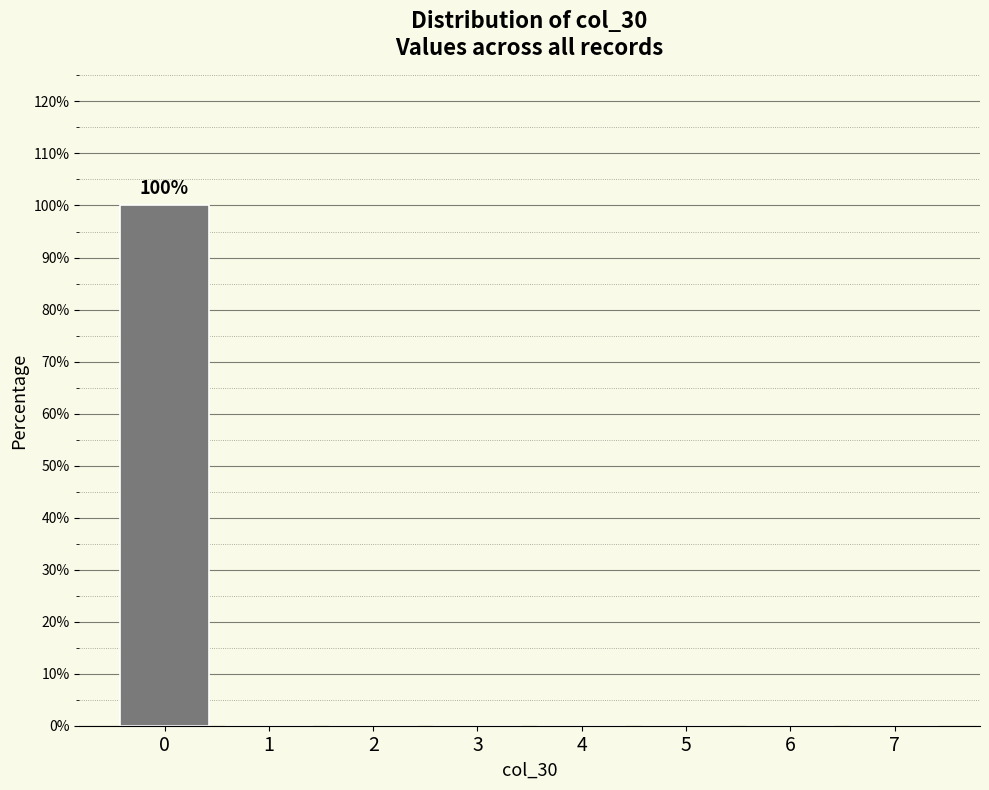

The chart shows a value of 63 at 4. True or false?

False